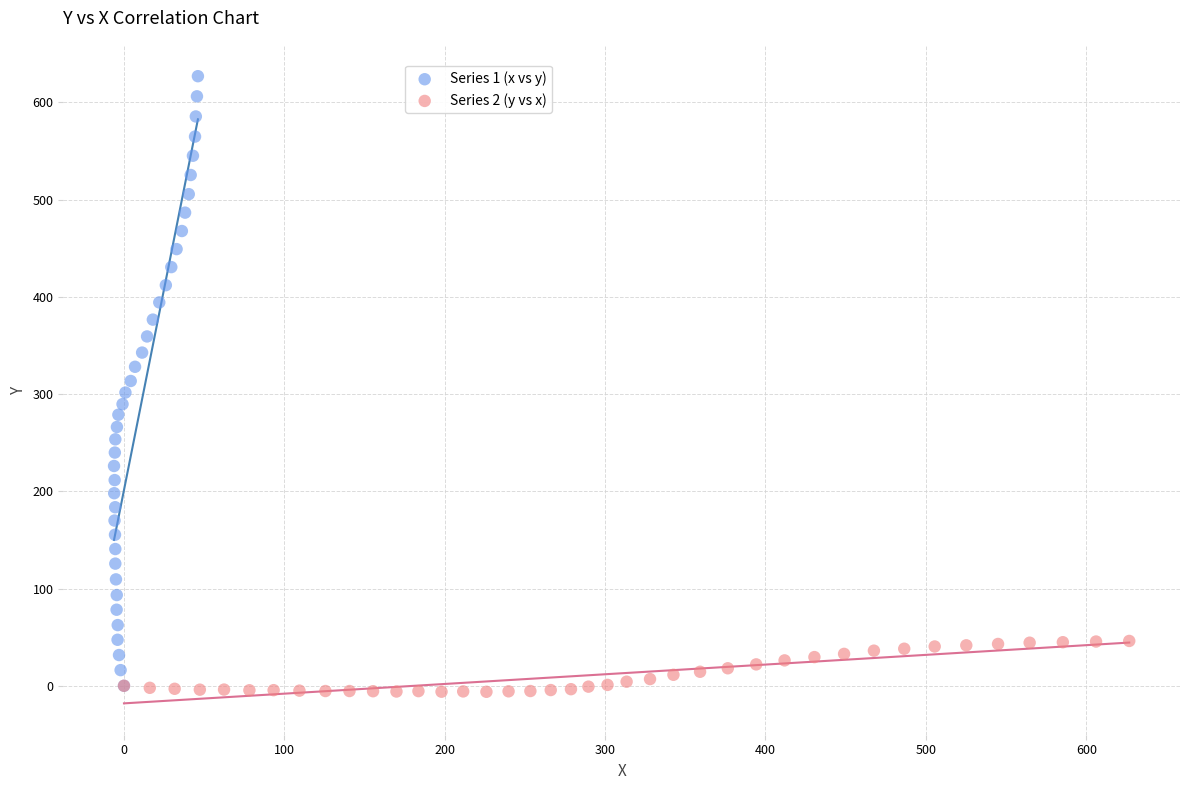

Which series has the largest Y range (max minus min)?

Series 1 (x vs y)